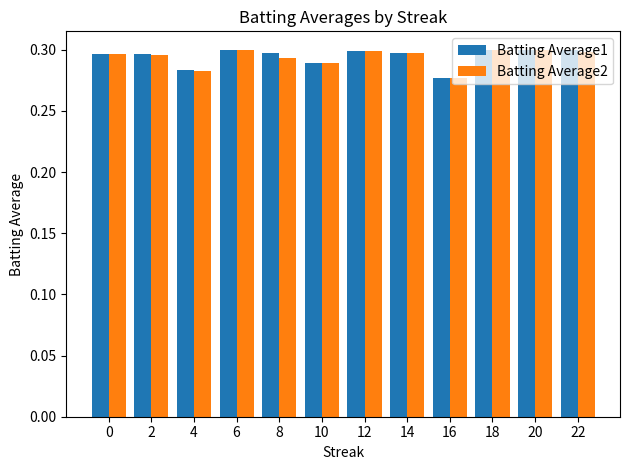

Count the Batting Average2 values in the range 0 to 1.

12